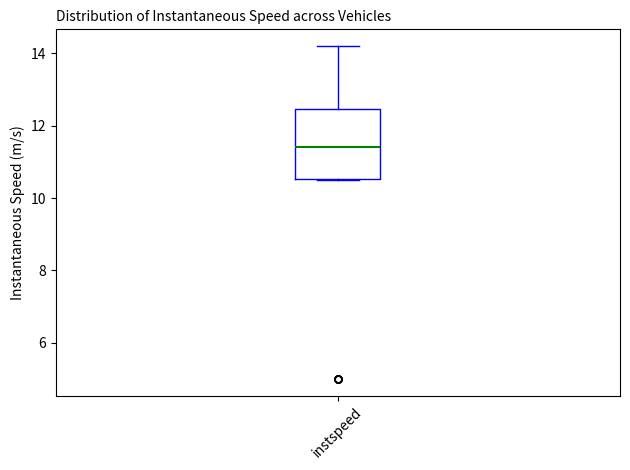

Where is the lower edge of the box for instspeed on the y-axis? The values are not printed on the chart, so give them approximately, as read against the axis.

10.6